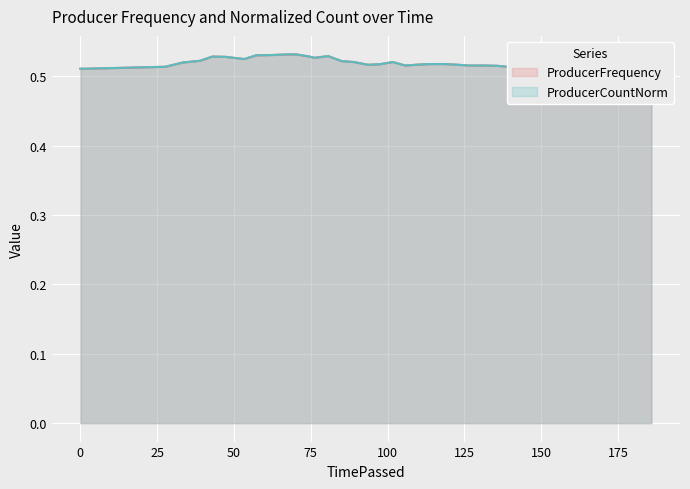

What is the label of the 2nd point from the right?

181.8377